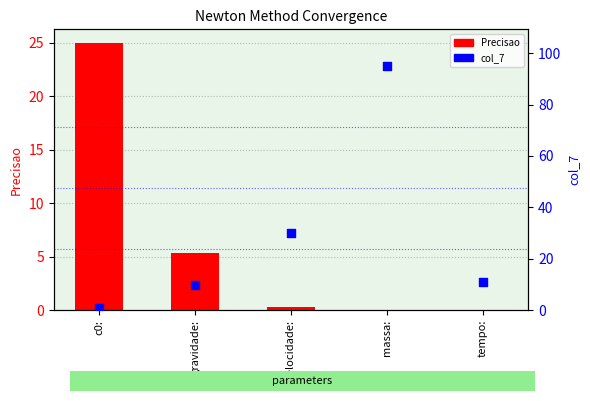

Which series has the largest total across all categories?

col_7